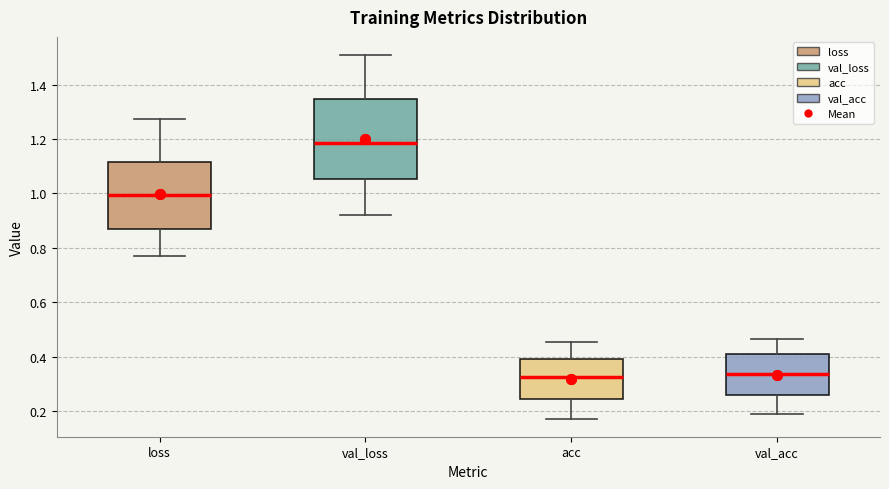

Where does the upper whisker of the box for acc end on the y-axis? The values are not printed on the chart, so give them approximately, as read against the axis.

0.46